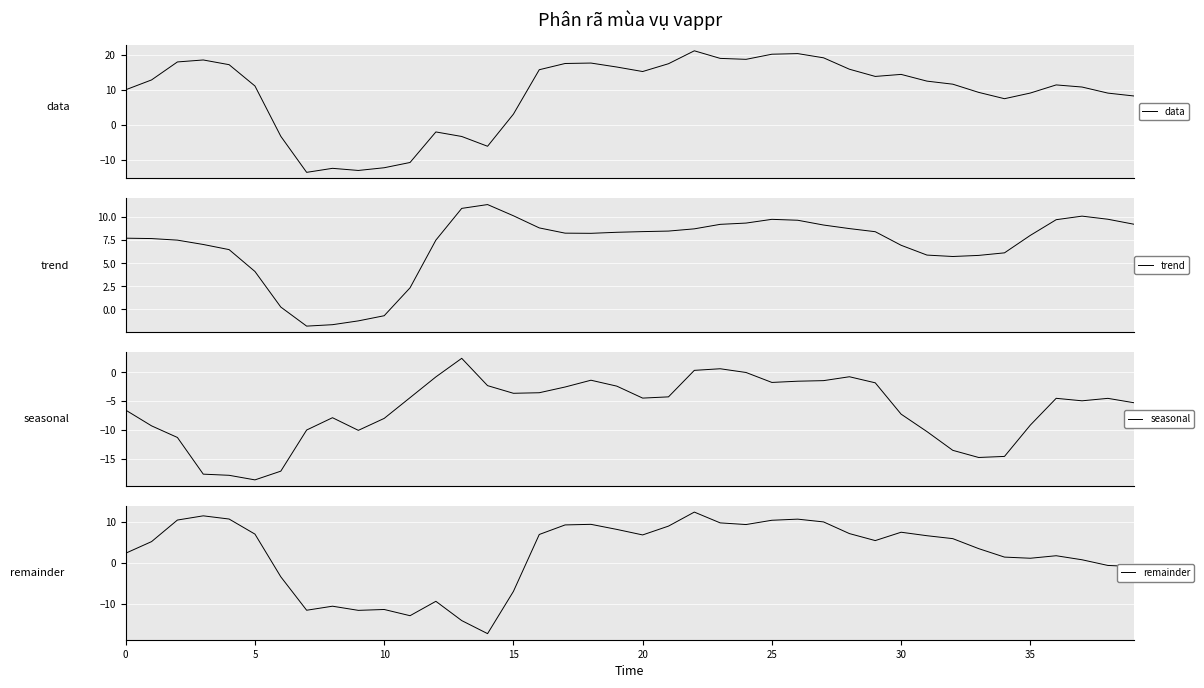

True or false: trend and data cross at least once.

True